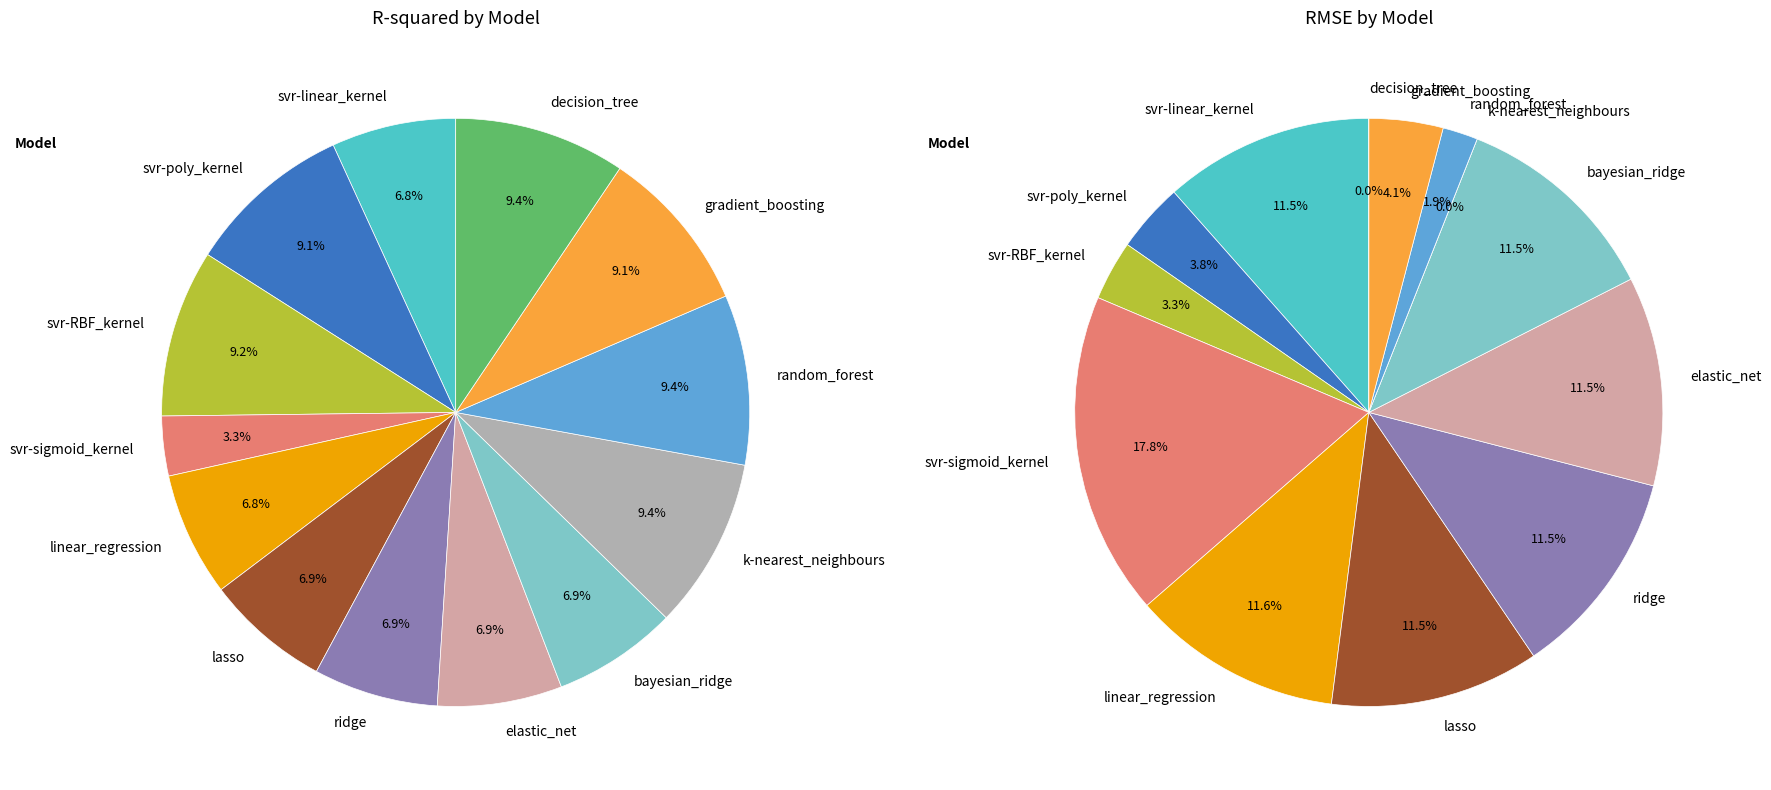

Which has a higher value, svr-RBF_kernel or decision_tree?

decision_tree